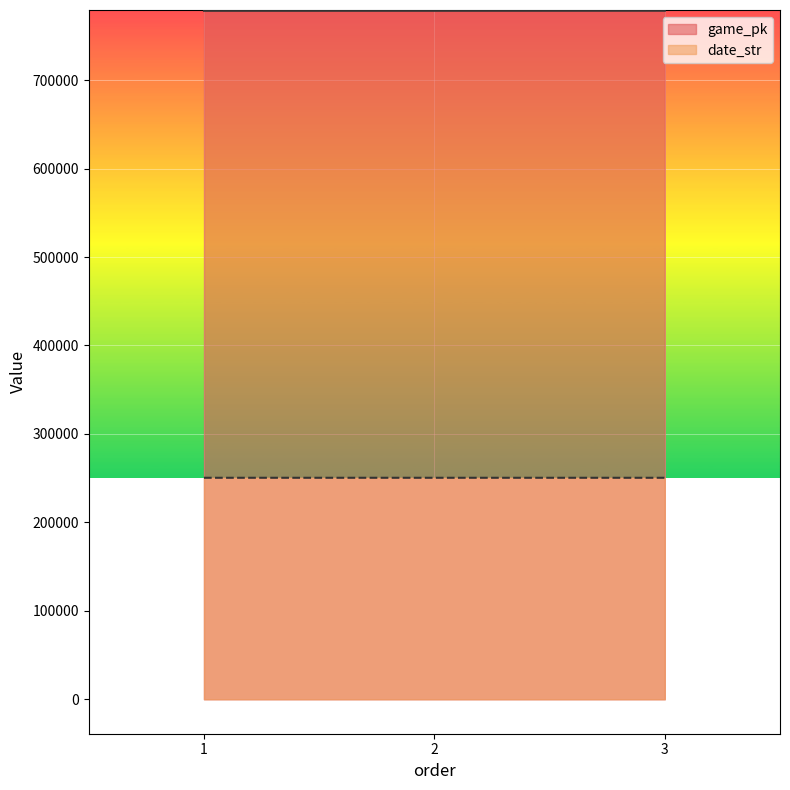

List the series in order of their peak value, lowest first.

date_str, game_pk